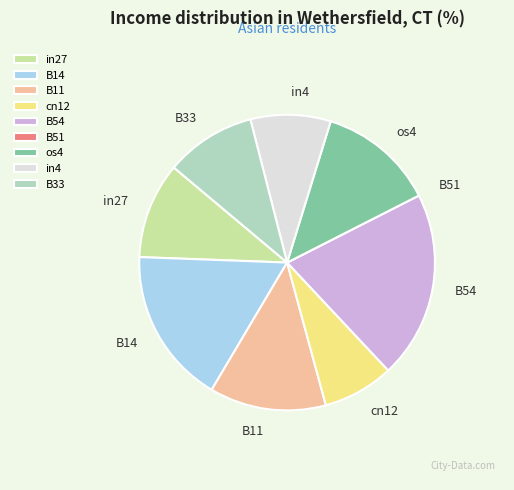

Which slice is the largest?

B54